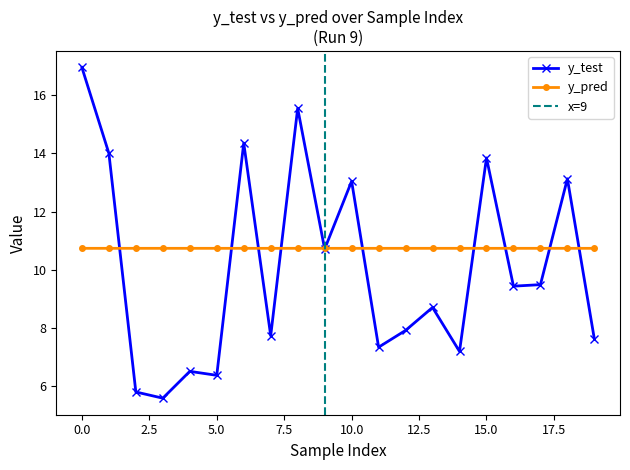

Count the number of categories in the chart.

20